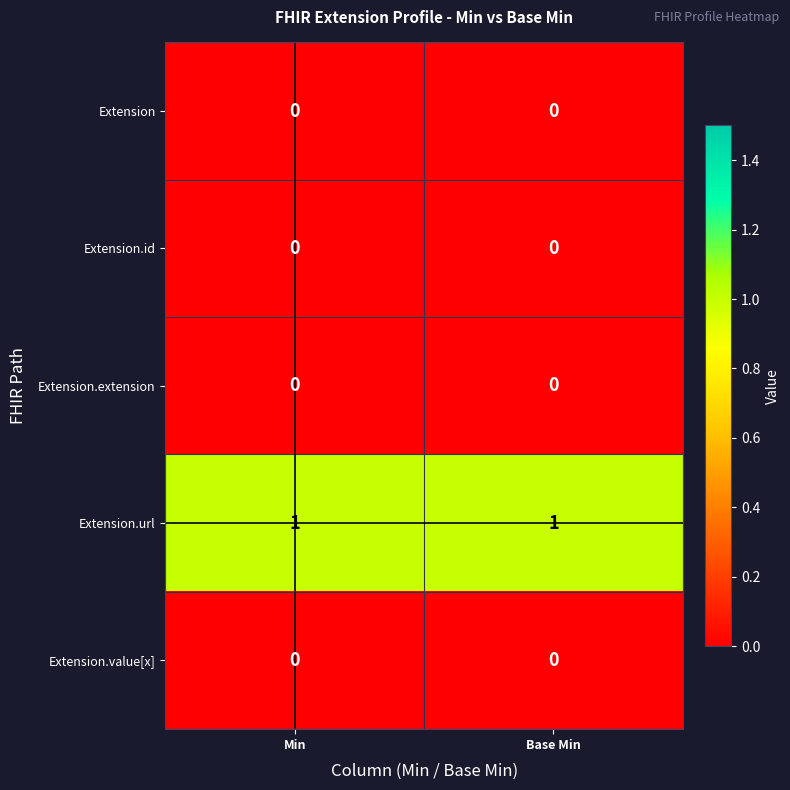

The Extension.value[x] series shows 0 at Base Min. True or false?

True